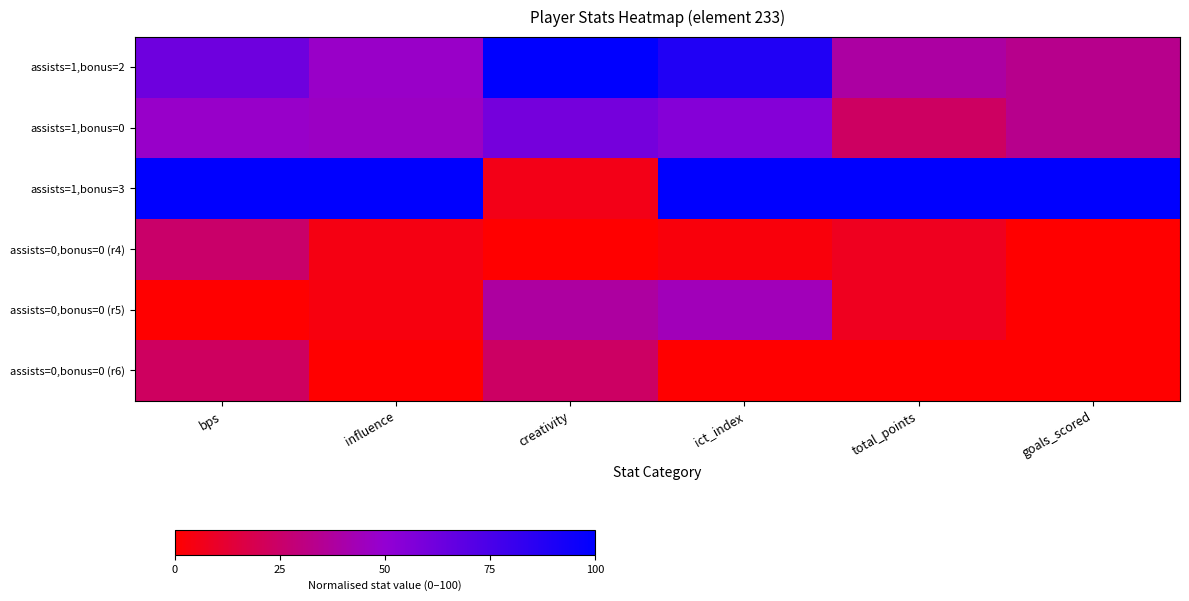

Rank the series at total_points from highest to lowest value.

assists=1,bonus=3, assists=1,bonus=2, assists=1,bonus=0, assists=0,bonus=0 (r4), assists=0,bonus=0 (r5), assists=0,bonus=0 (r6)